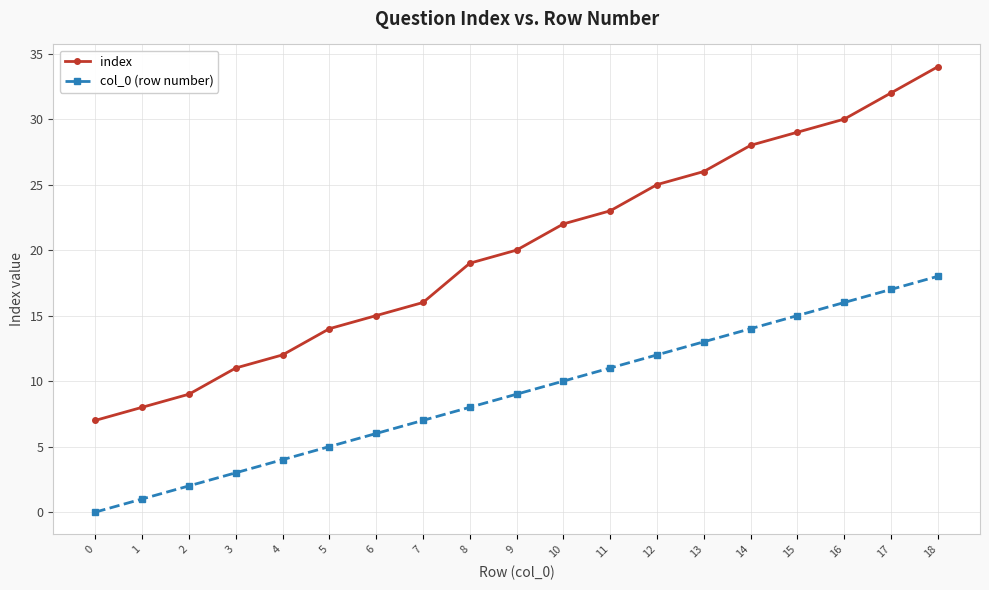

Rank the series at 10 from highest to lowest value.

index, col_0 (row number)